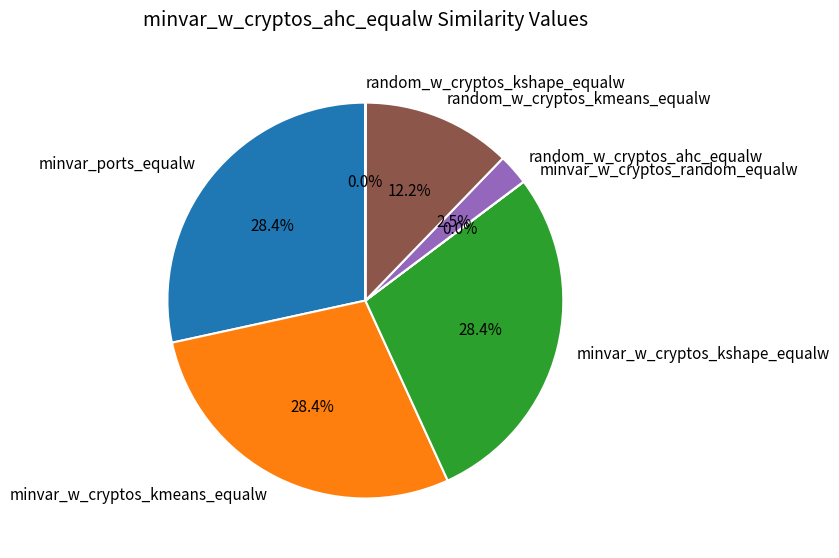

To the nearest percent, what is the average slice percentage?

14%